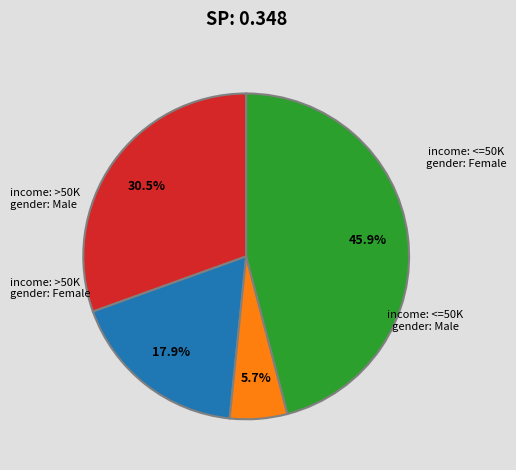

How many slices are in this pie chart?

4